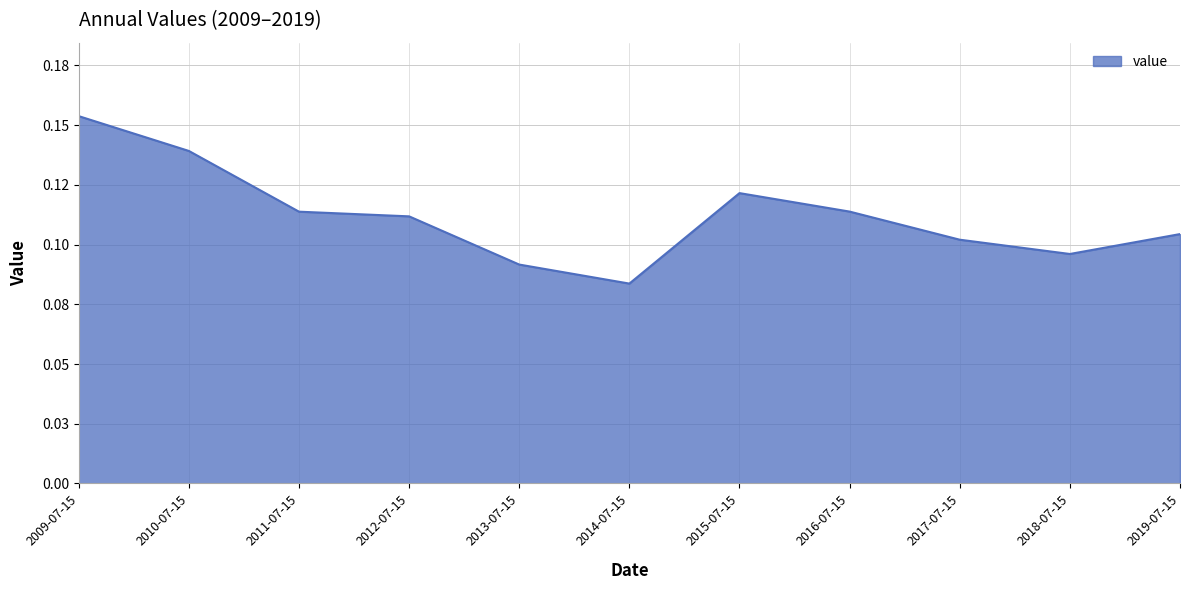

Which label corresponds to the largest value in the chart?

2009-07-15